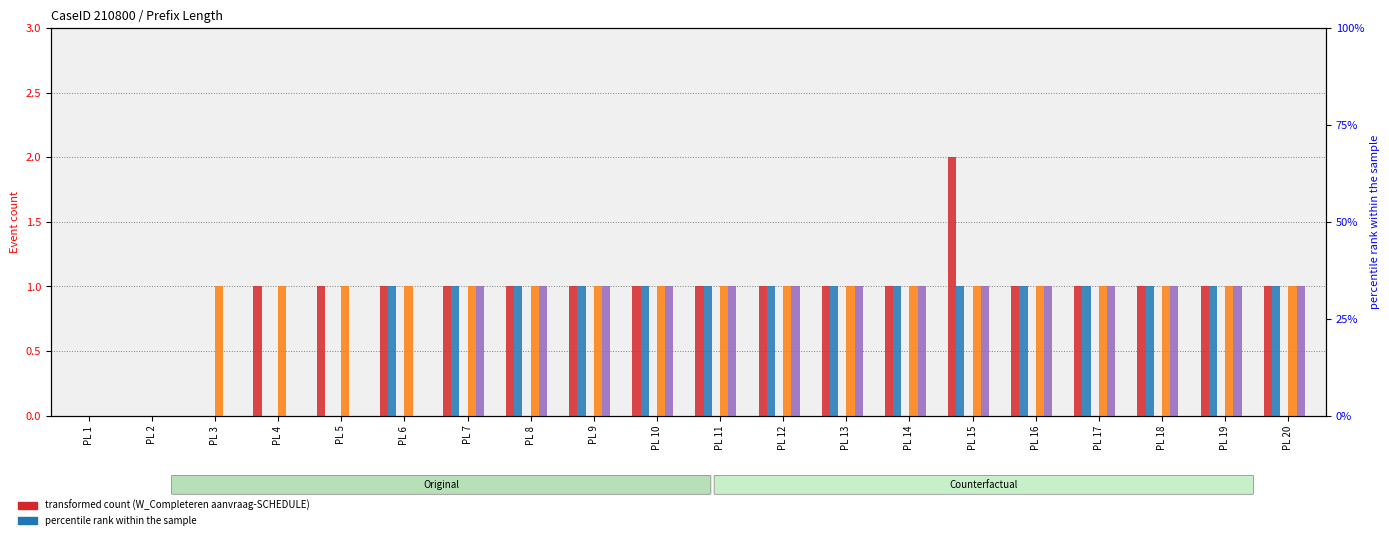

What is the average value of the O_SELECTED-COMPLETE series?

1